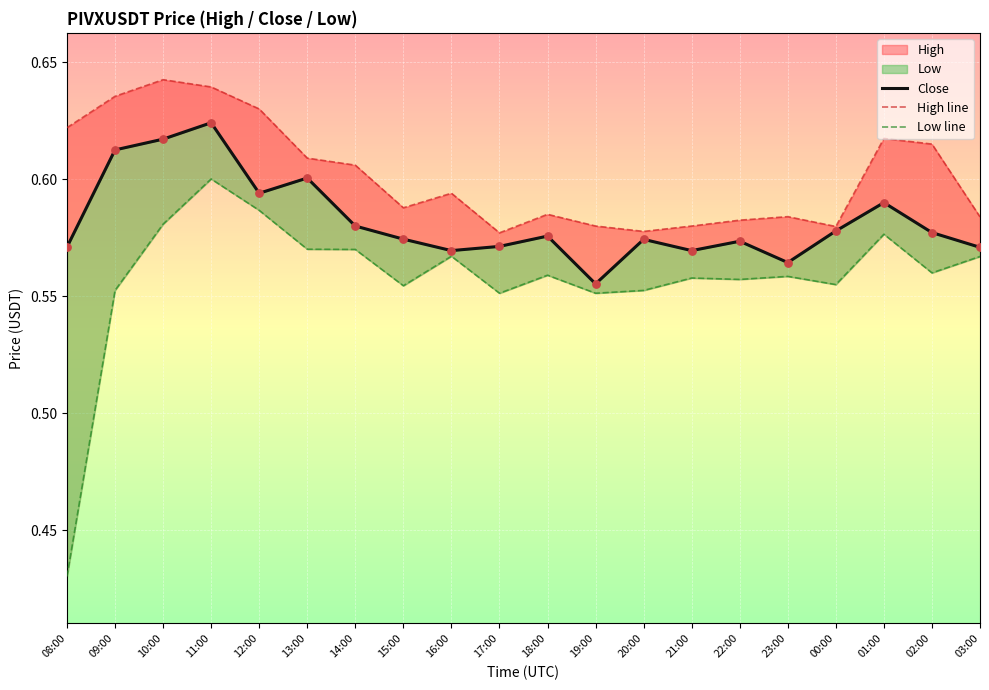

At which category is the sum across all series the highest?

11:00